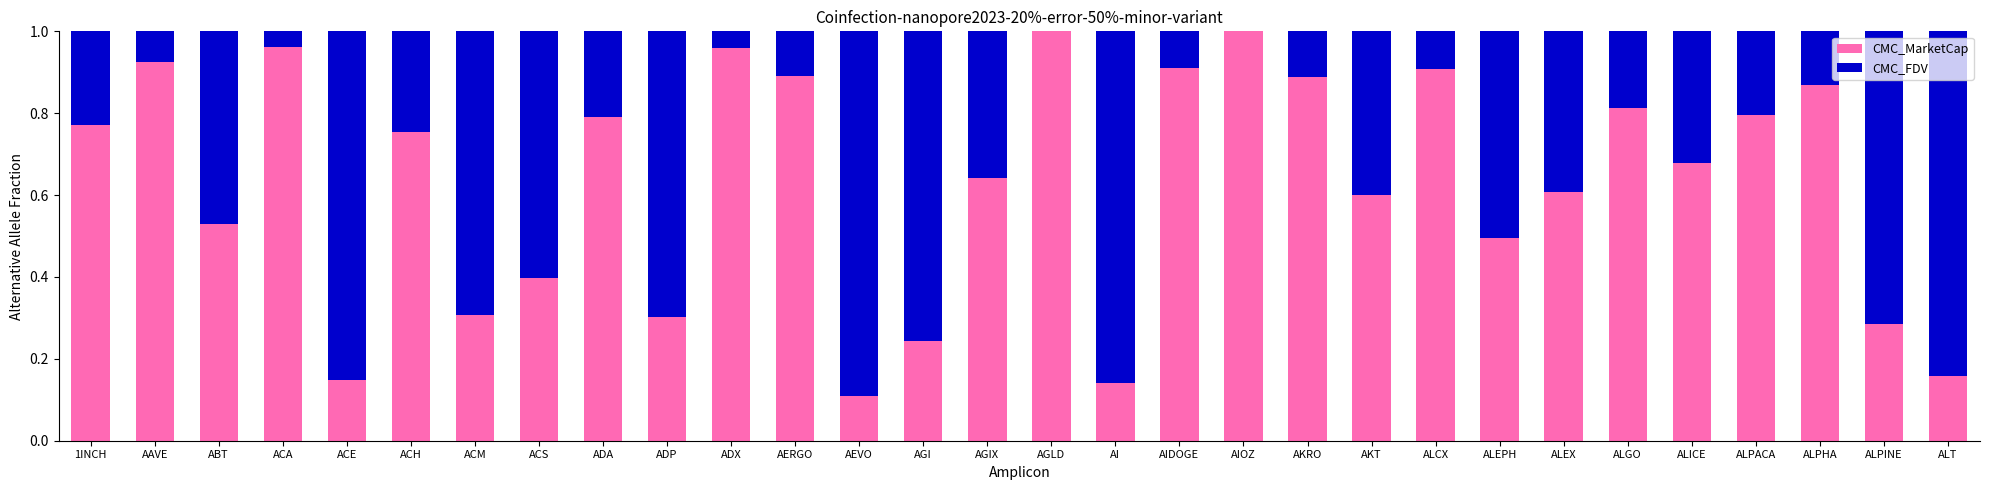

What is the sum of all CMC_MarketCap values?

18.9